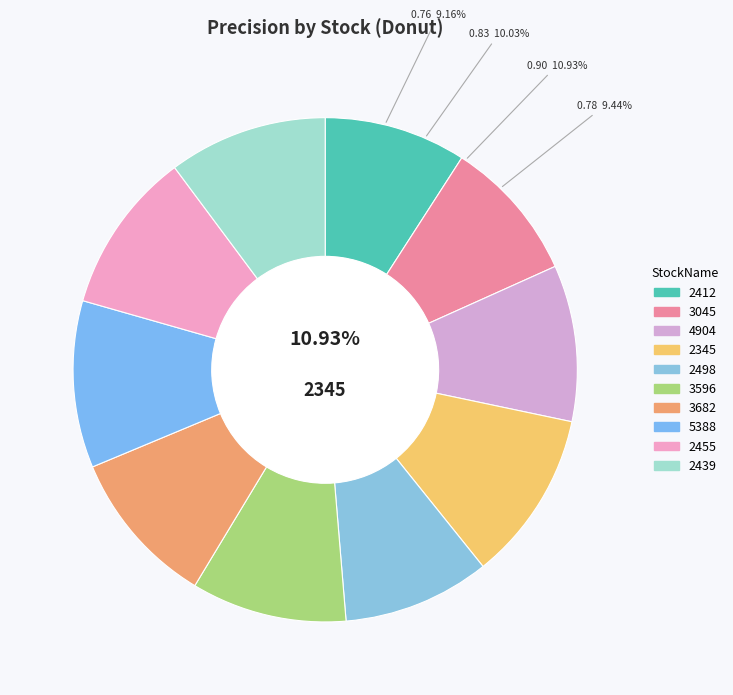

How many segments does this pie chart have?

10